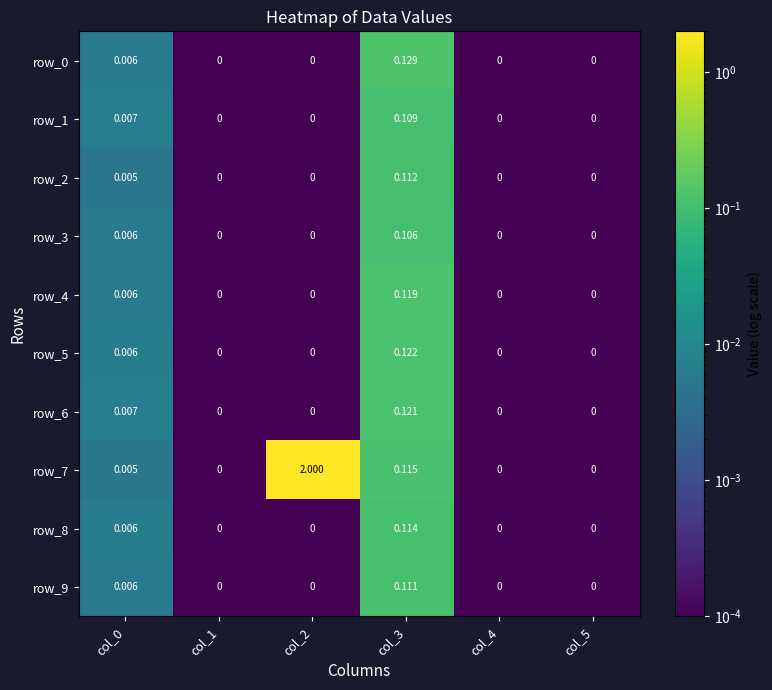

The value of row_3 at col_5 is 0.0. True or false?

True